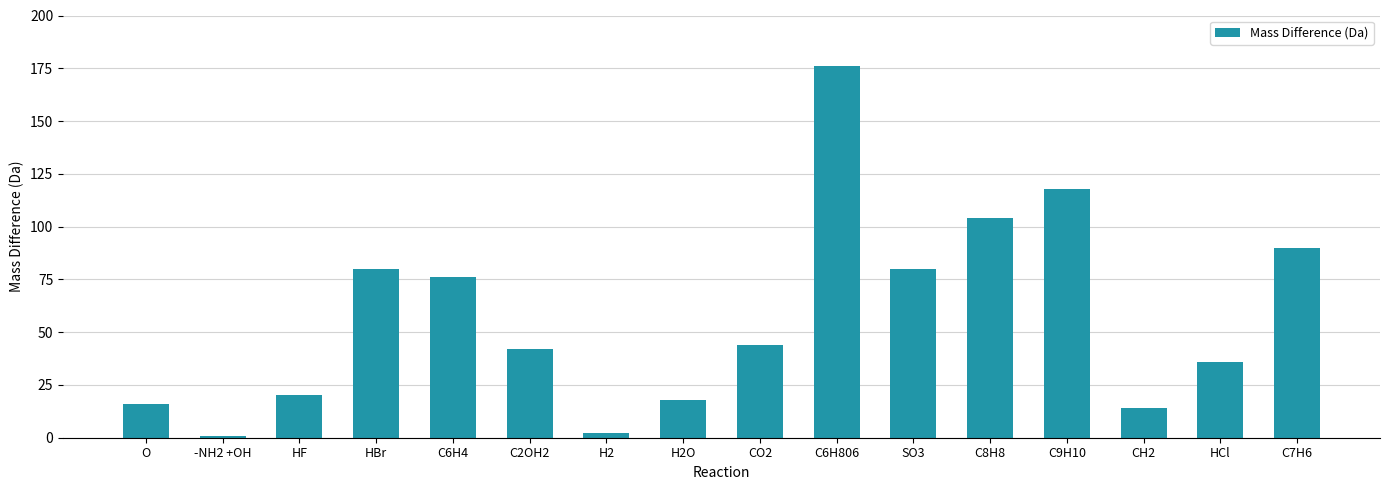

What is the maximum value shown in the chart?

176.0